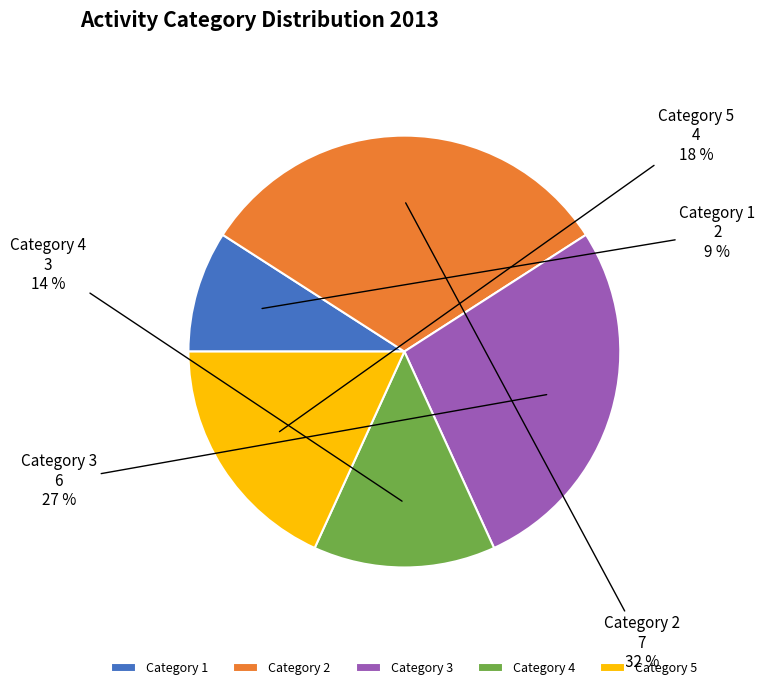

To the nearest percent, what portion does Category 1 represent?

9%